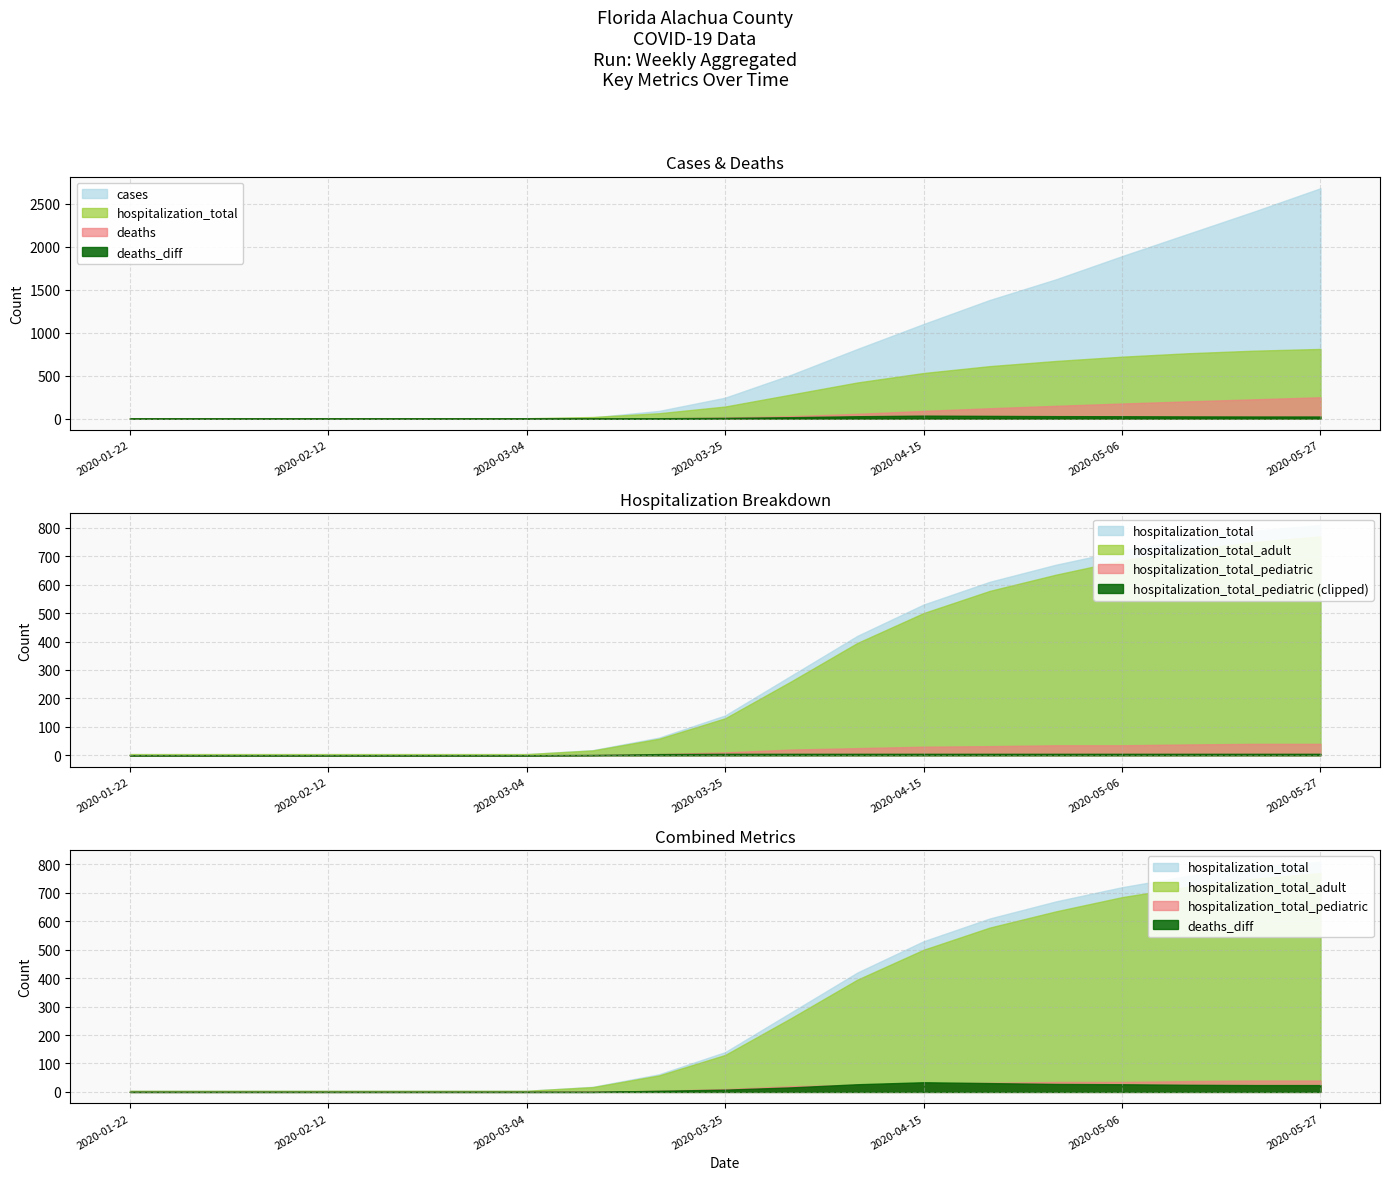

What is the label of the 8th point from the right?

2020-04-08